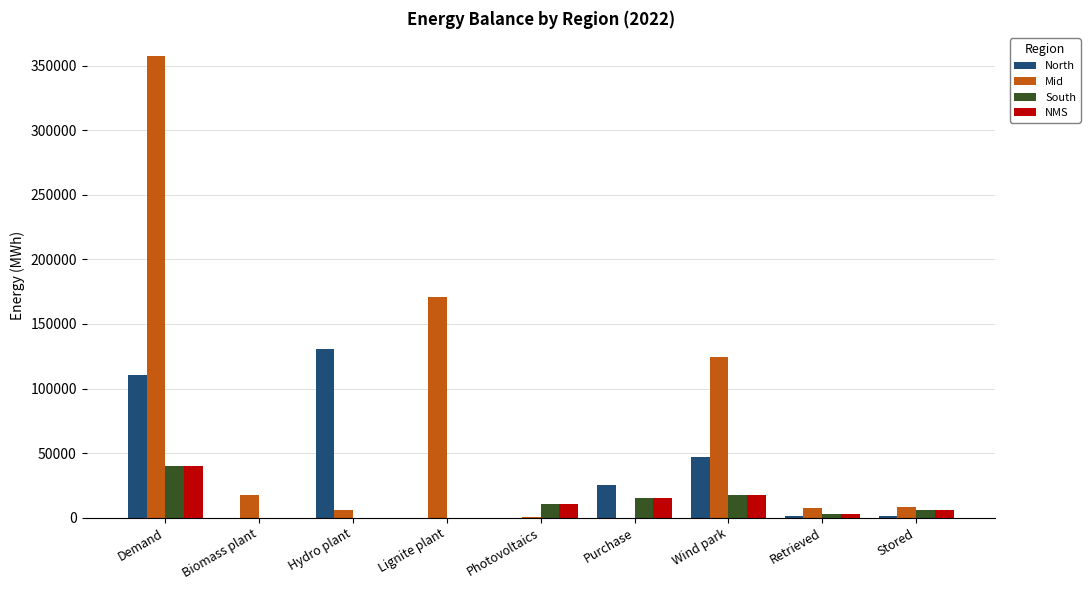

What is the sum of all Mid values?

692600.9